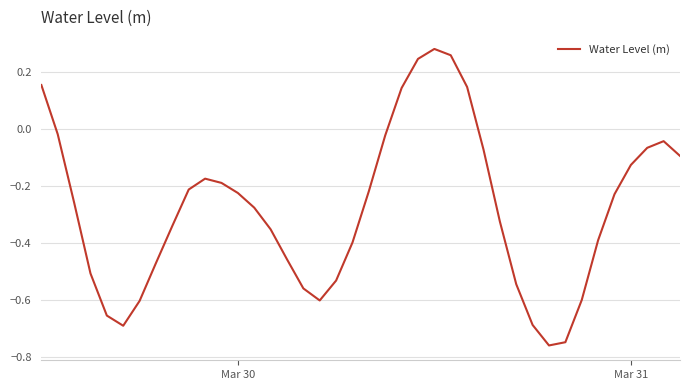

What is the difference between the second highest and second lowest values?

1.0